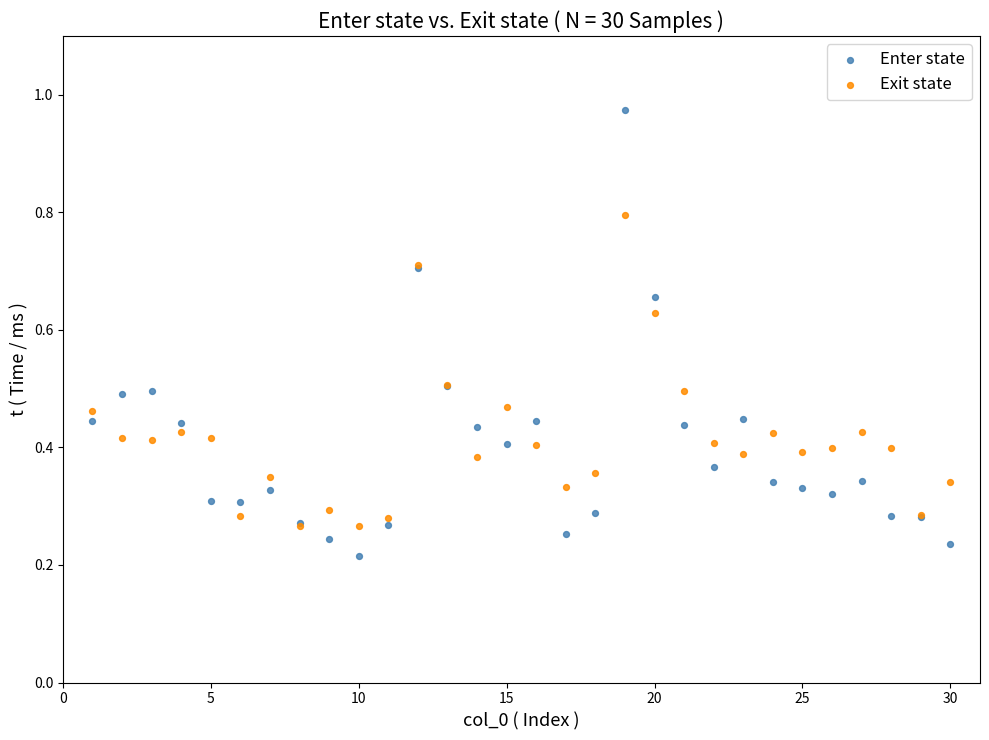

What is the X range (max minus min) for the scatter plot?

29.0